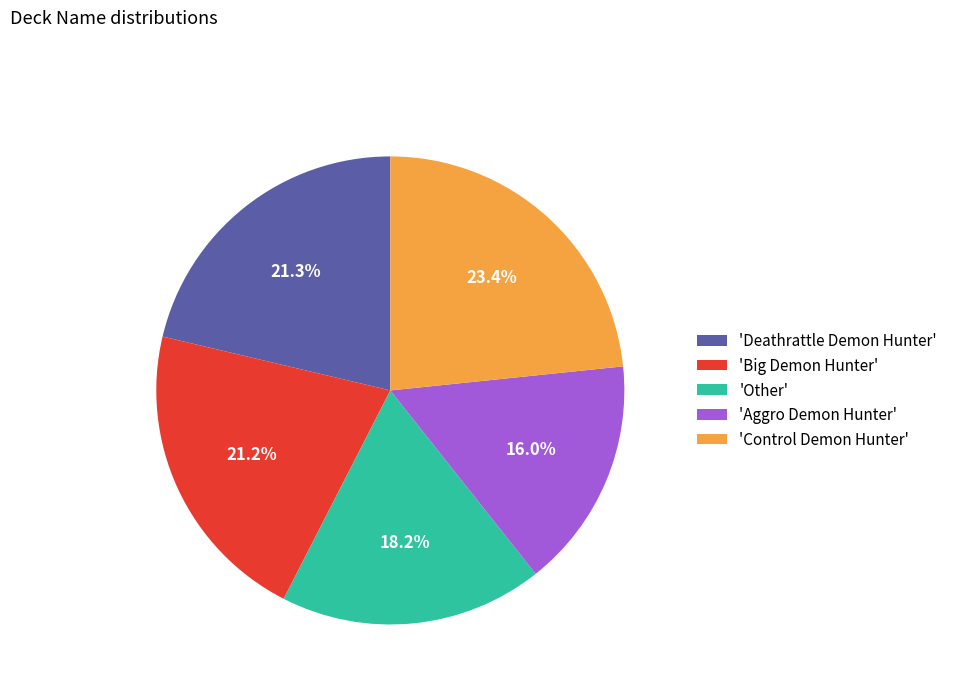

How many segments does this pie chart have?

5